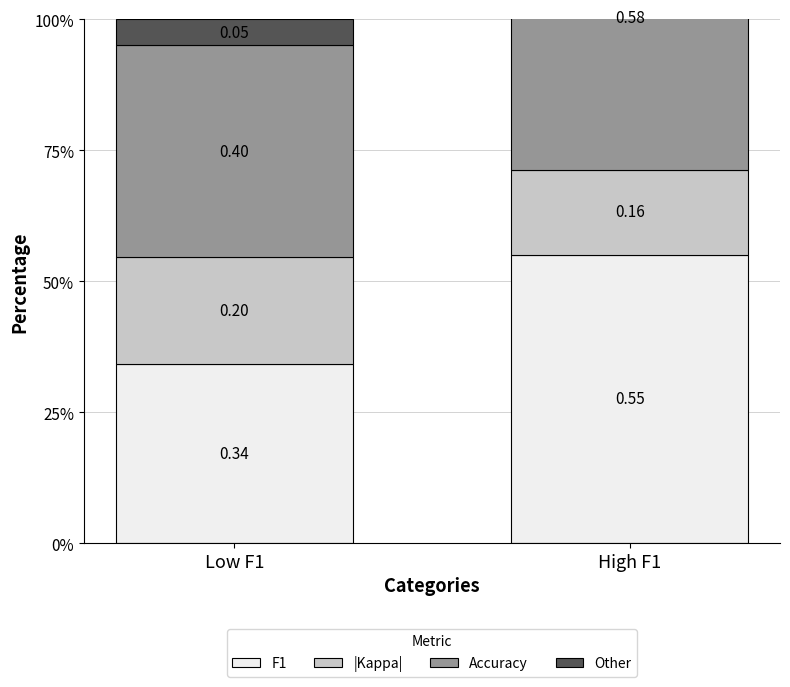

What is the highest value of the Accuracy series?

0.6